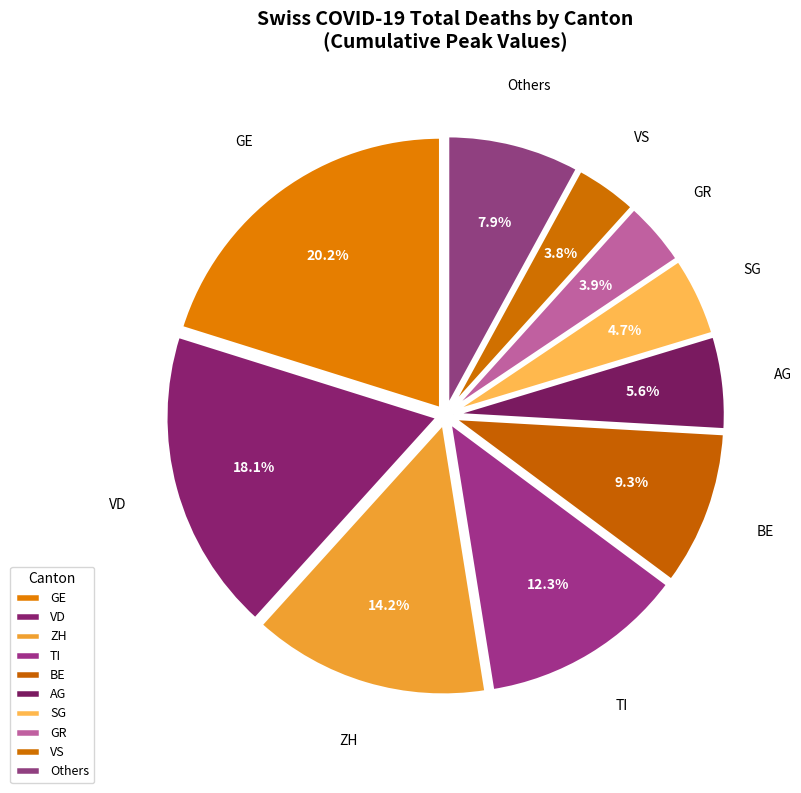

Does any single category account for the majority?

No